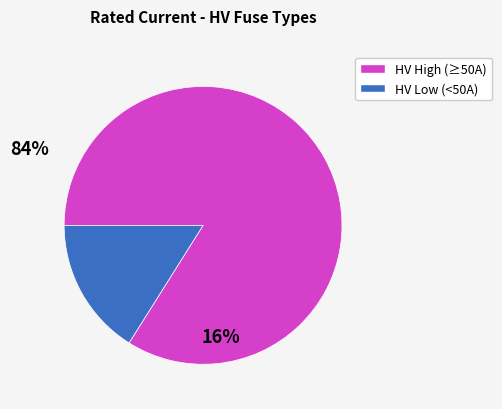

Is there a majority slice in this chart?

Yes